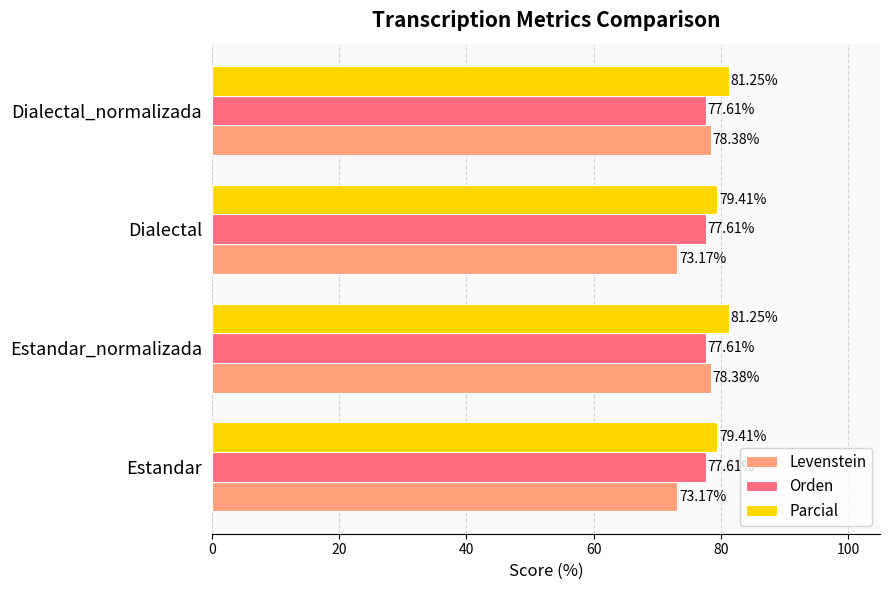

What is the sum of all Levenstein values?

303.1